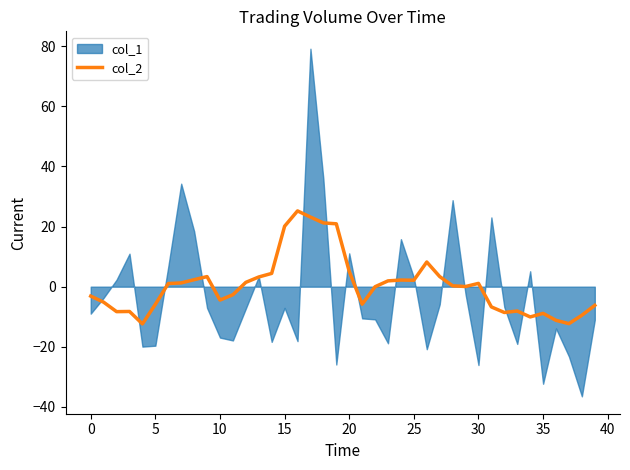

What is the lowest value of the col_2 series?

-12.4